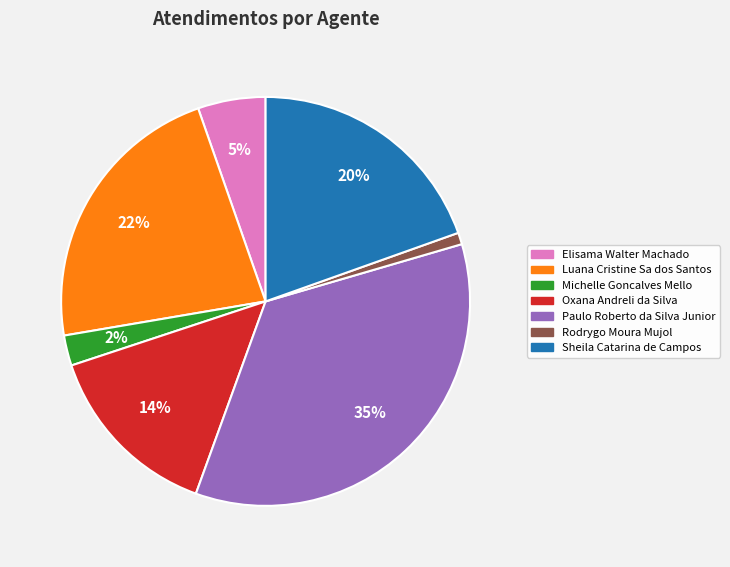

Do Elisama Walter Machado and Michelle Goncalves Mello together represent more than half of the pie?

No